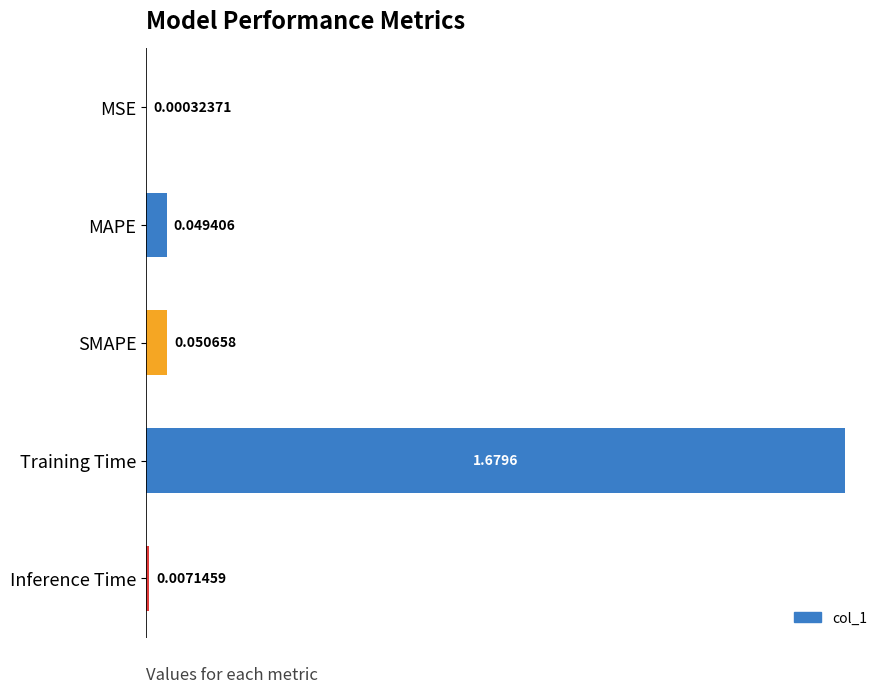

Which category has the highest value across all series?

Training Time